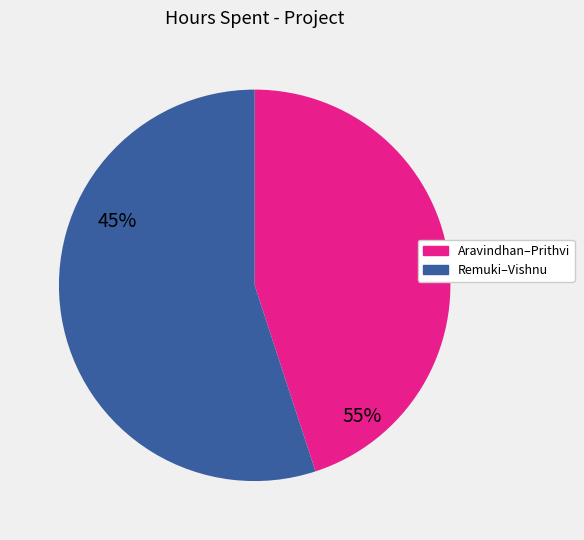

How many segments does this pie chart have?

2